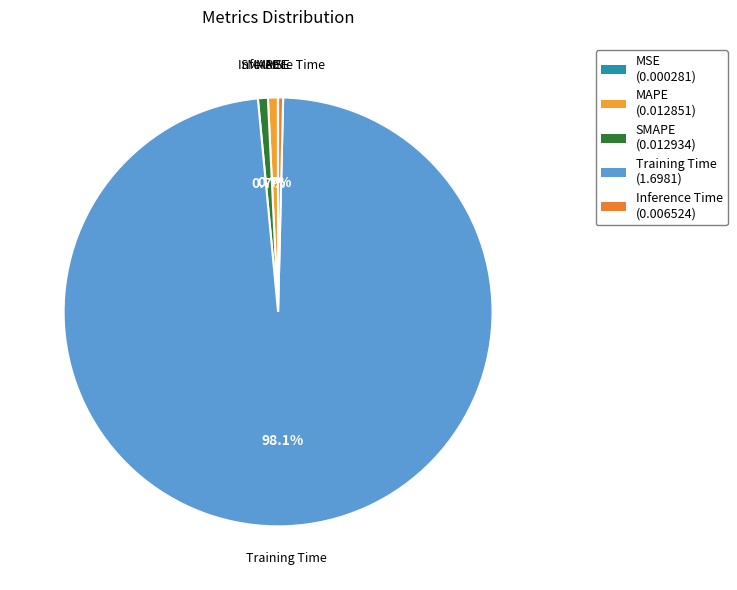

Is there a majority slice in this chart?

Yes